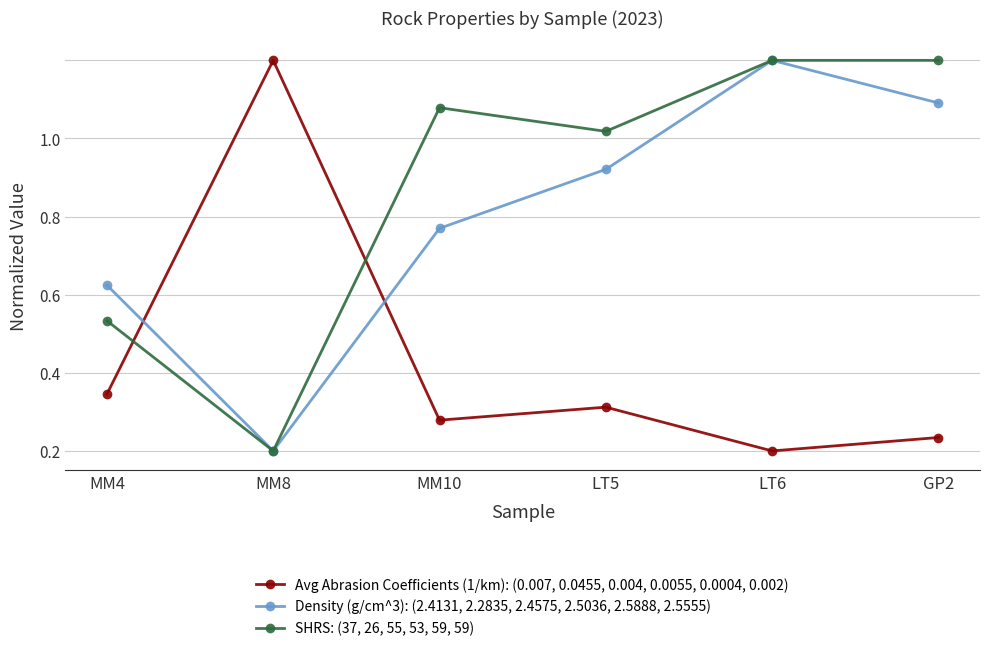

After their last crossing, which series has the higher values: Avg Abrasion Coefficients (1/km): (0.007, 0.0455, 0.004, 0.0055, 0.0004, 0.002) or SHRS: (37, 26, 55, 53, 59, 59)?

SHRS: (37, 26, 55, 53, 59, 59)